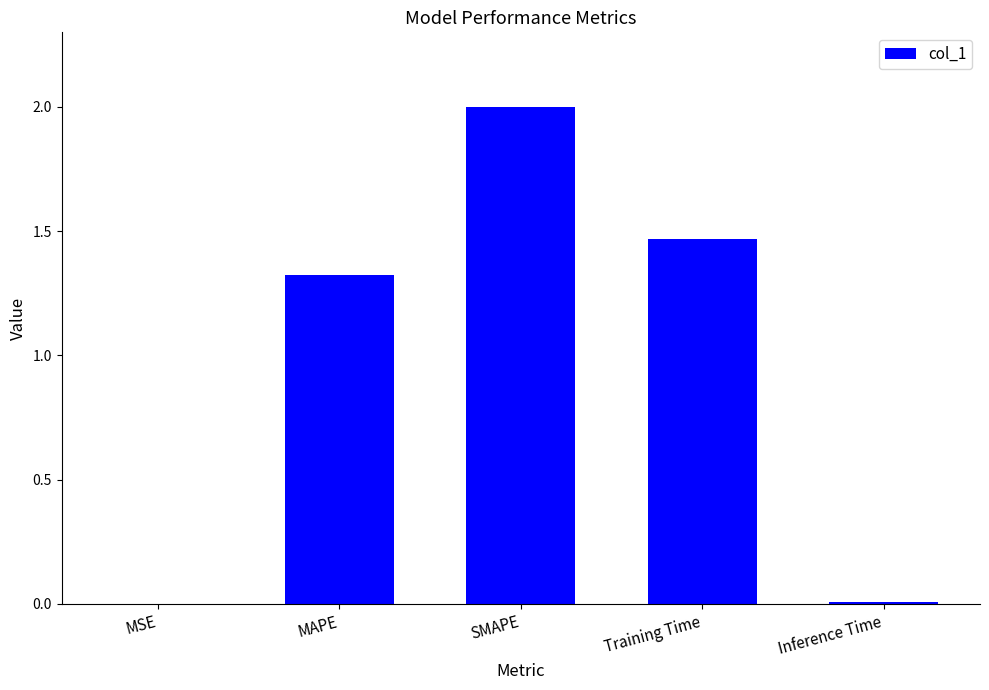

Is it true that the value at MAPE is 0.8?

False